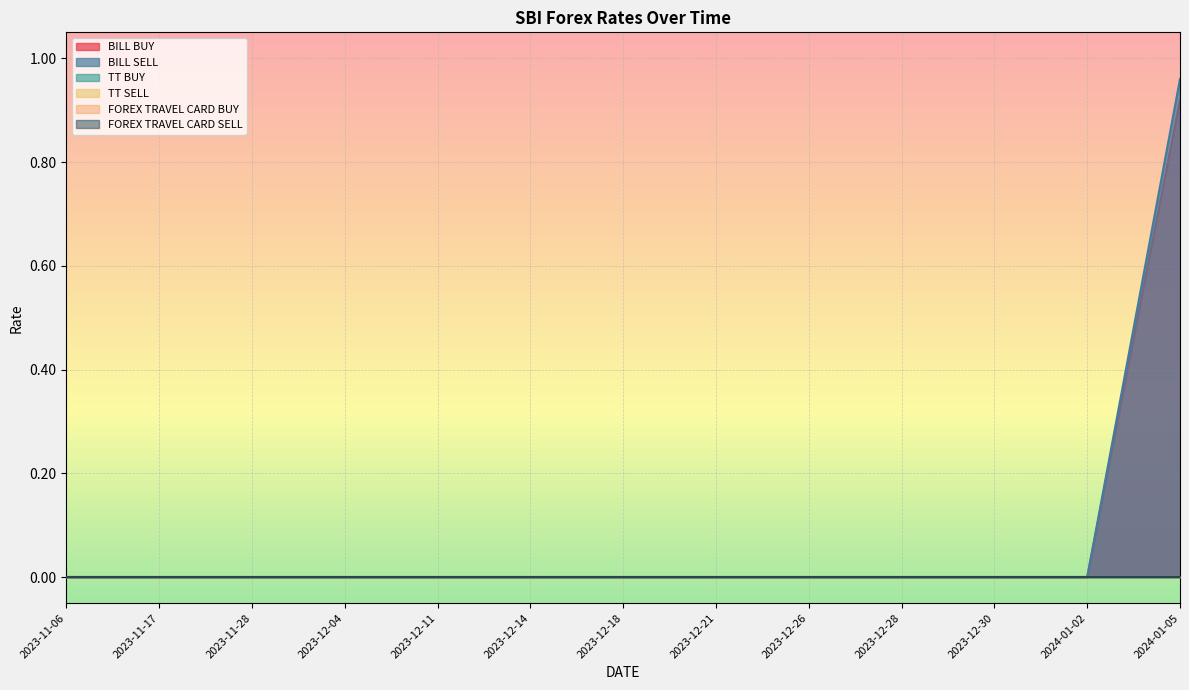

What are all the series names shown in the legend?

BILL BUY, BILL SELL, TT BUY, TT SELL, FOREX TRAVEL CARD BUY, FOREX TRAVEL CARD SELL